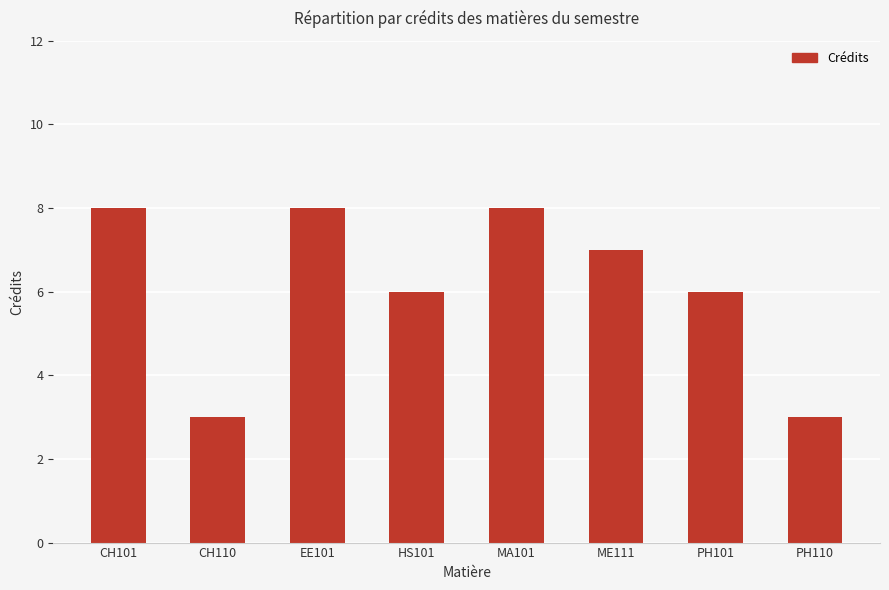

Count the values in the range 6 to 8.

6